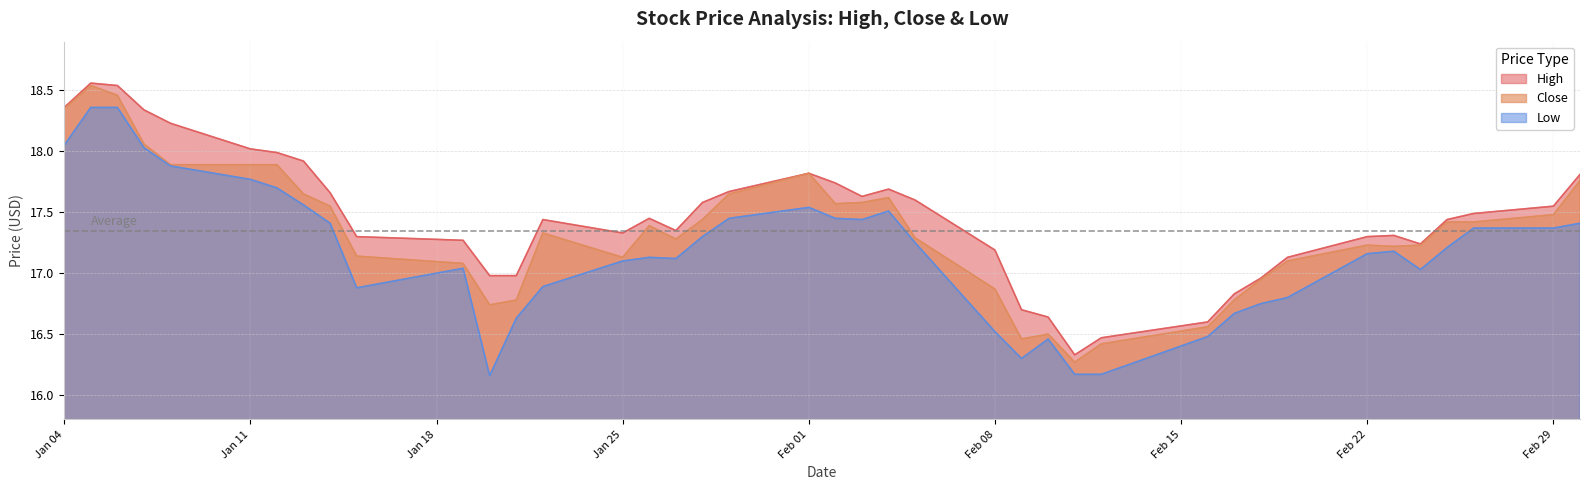

Count the number of data series in this chart.

3